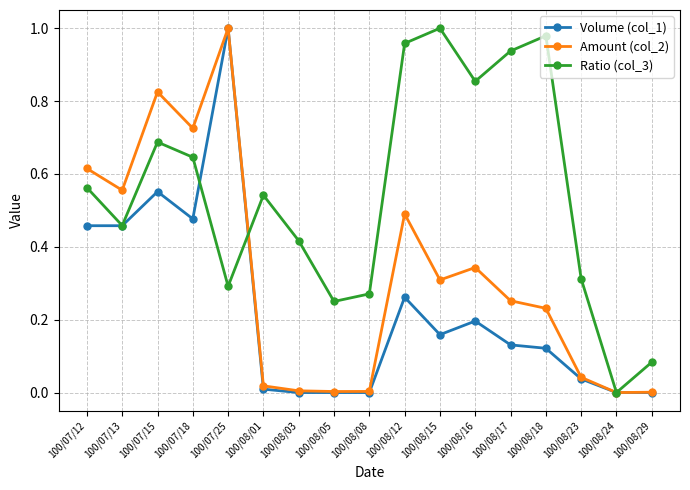

At which category is the sum across all series the highest?

100/07/25